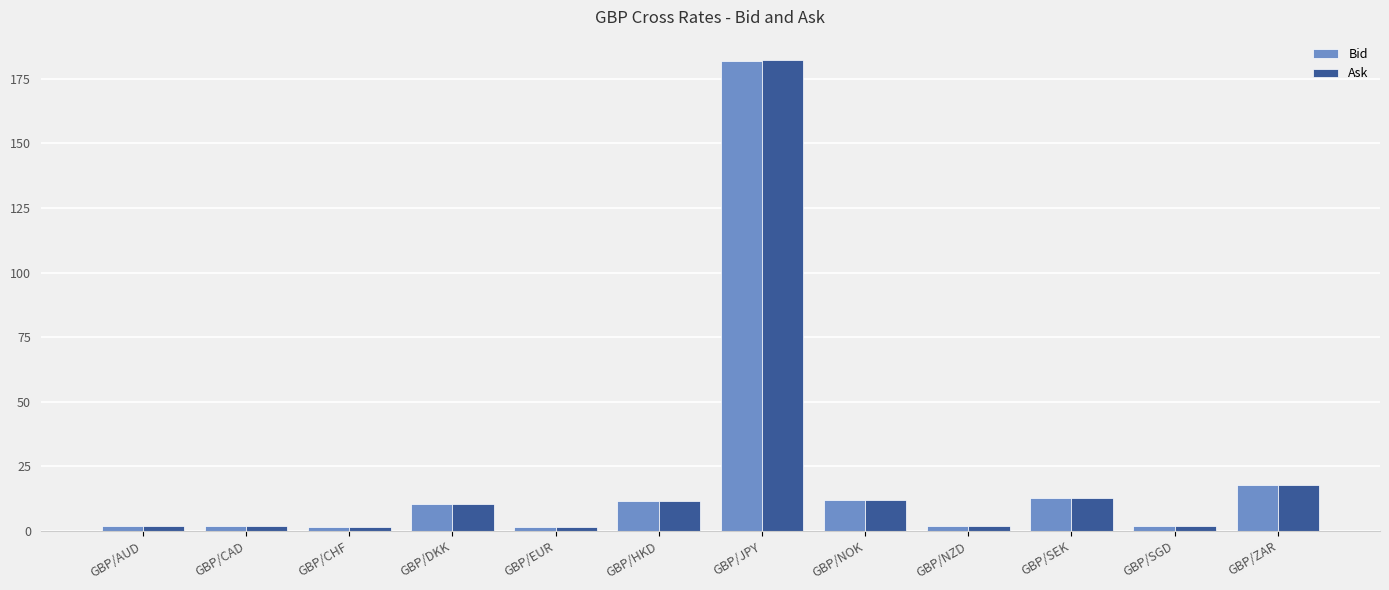

Between GBP/SEK and GBP/SGD, which series saw the biggest shift?

Ask